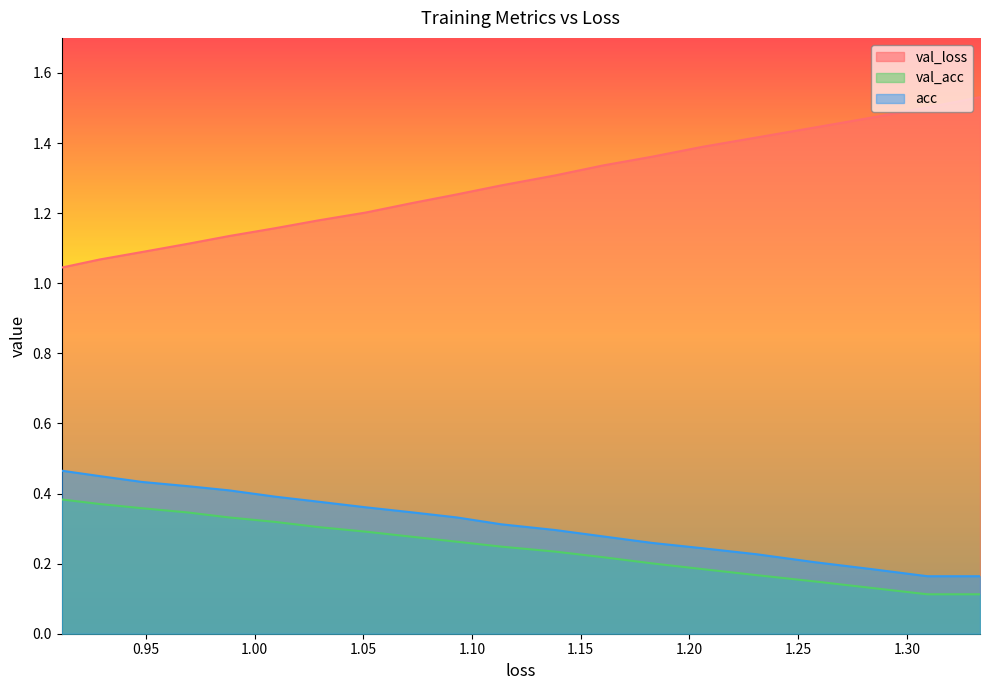

What position from the right is 1.10?

16